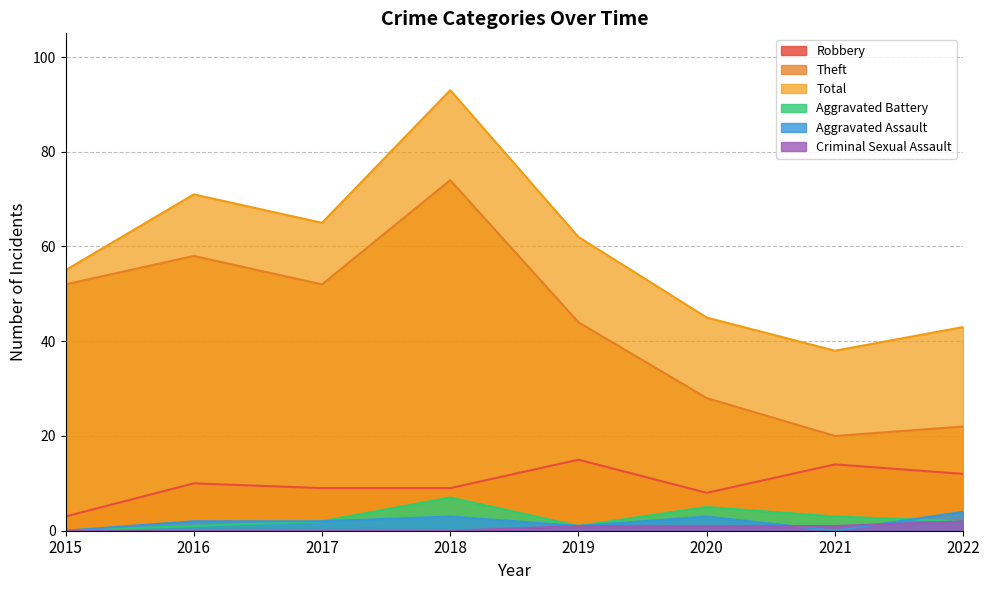

Does the chart display data point markers on the line(s)?

No